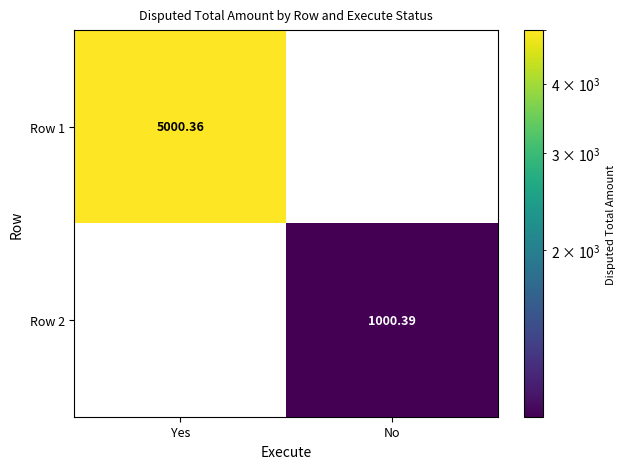

List the series in order of their overall mean, lowest first.

Row 2, Row 1